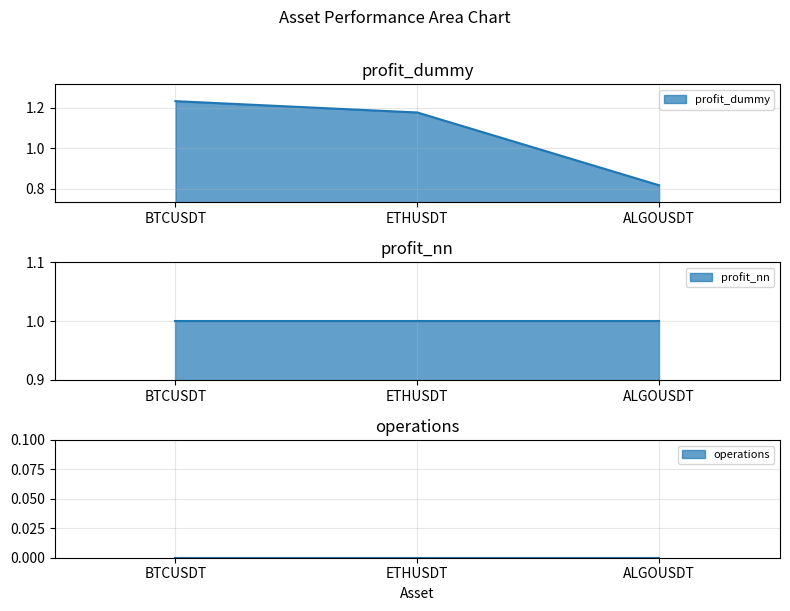

What is the total value across all series at ALGOUSDT?

1.8